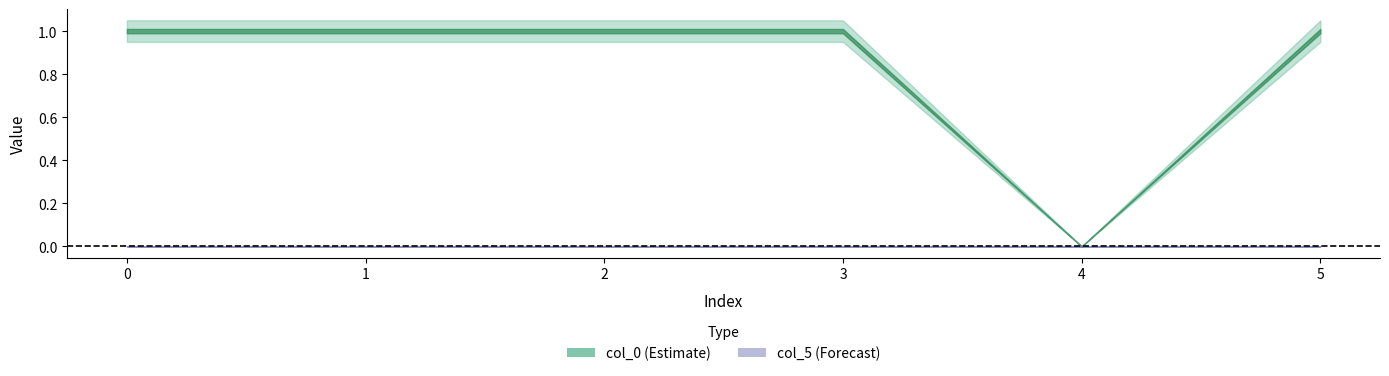

Does the chart have visible grid lines?

No